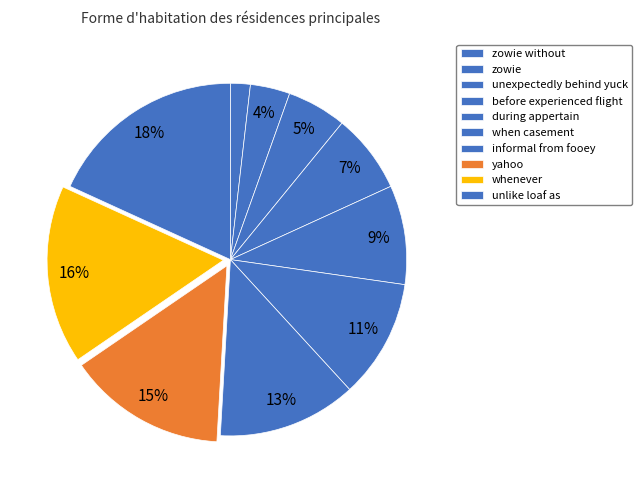

What percentage do during appertain and informal from fooey together represent?

21.8%